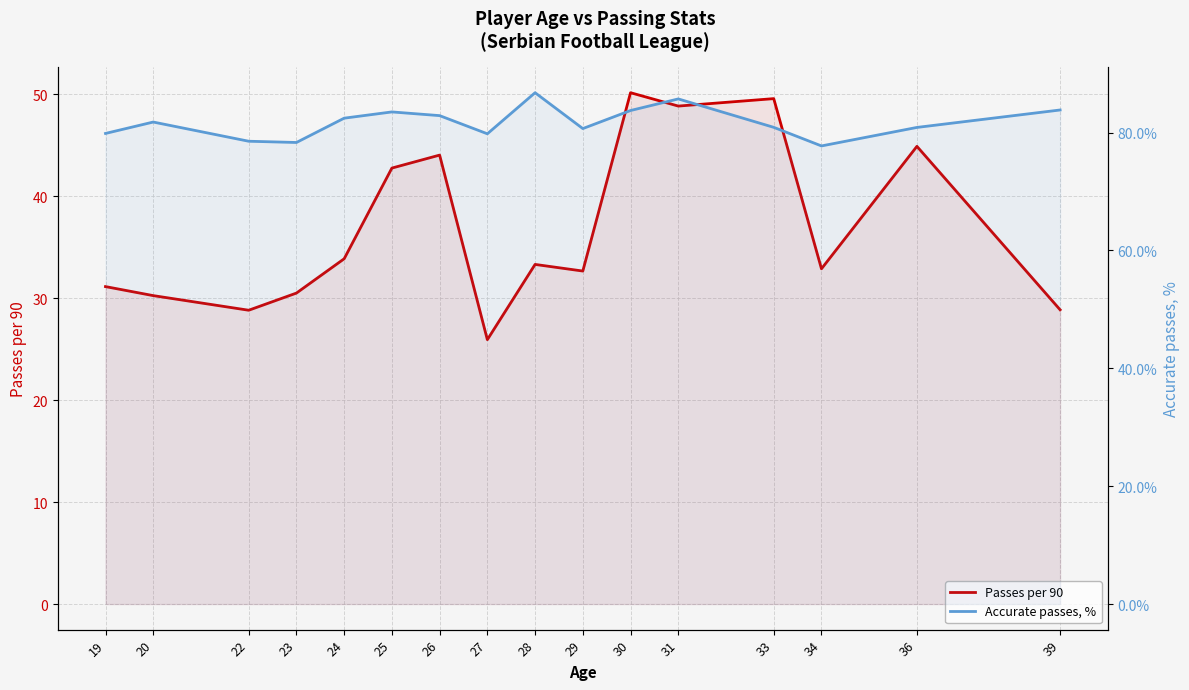

What is the difference between the highest and lowest values at 27?

53.9